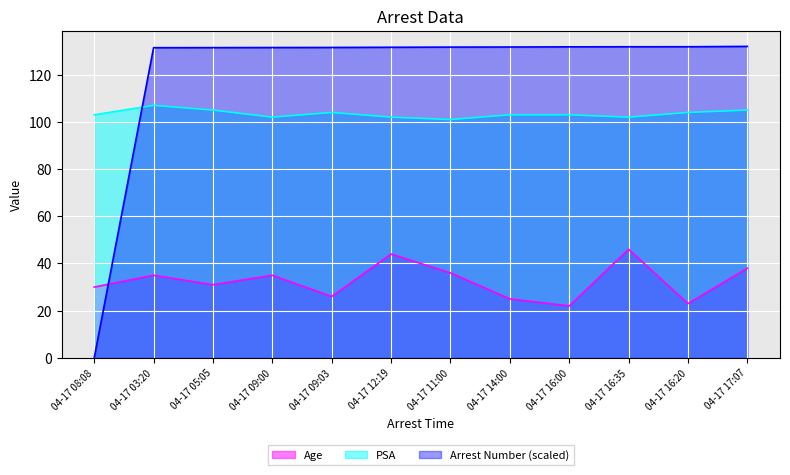

What is the maximum value shown in the chart?

132.0